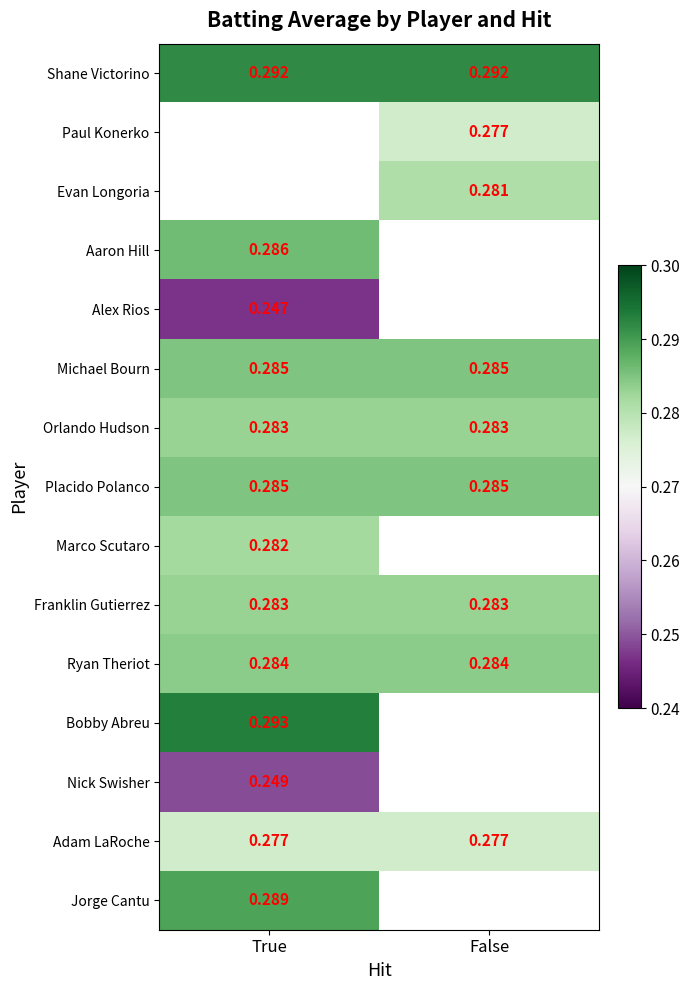

Count the number of categories in the chart.

2